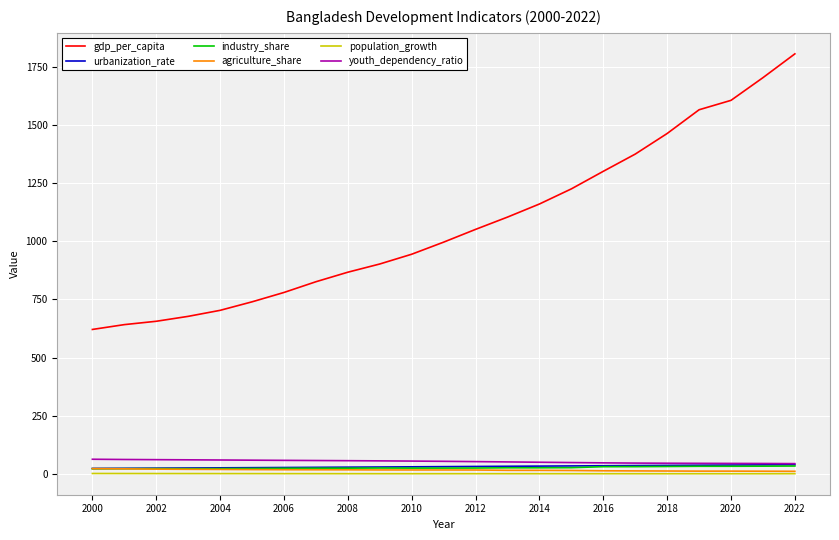

Which series has the largest total across all categories?

gdp_per_capita